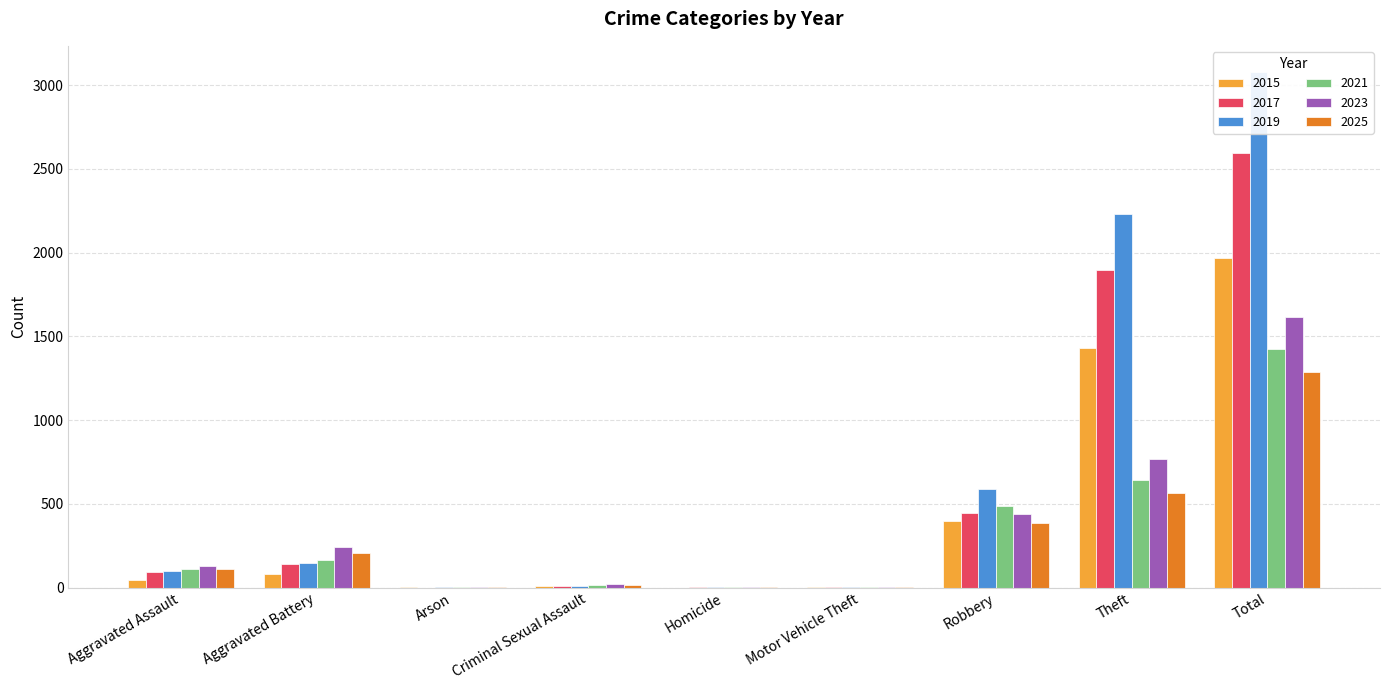

What position from the right is Motor Vehicle Theft?

4